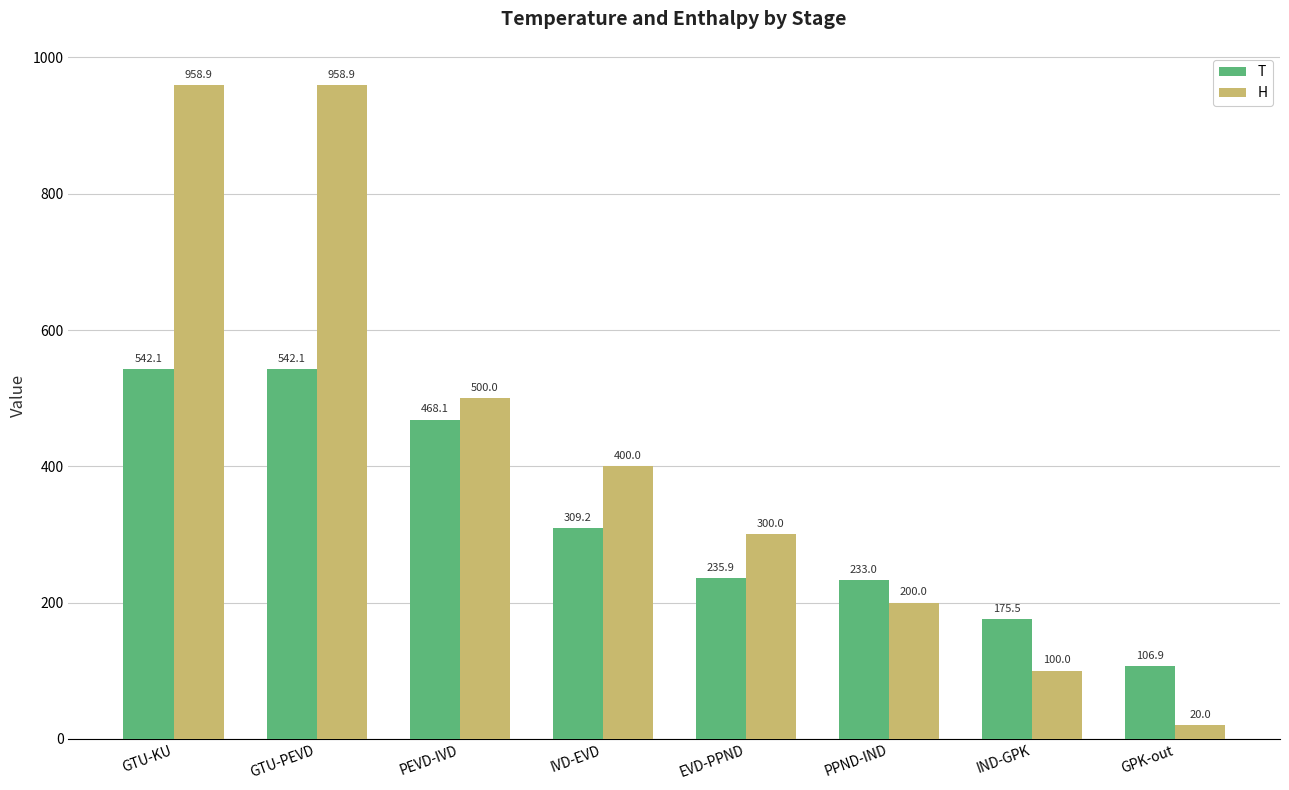

What is the minimum value shown in the chart?

20.0